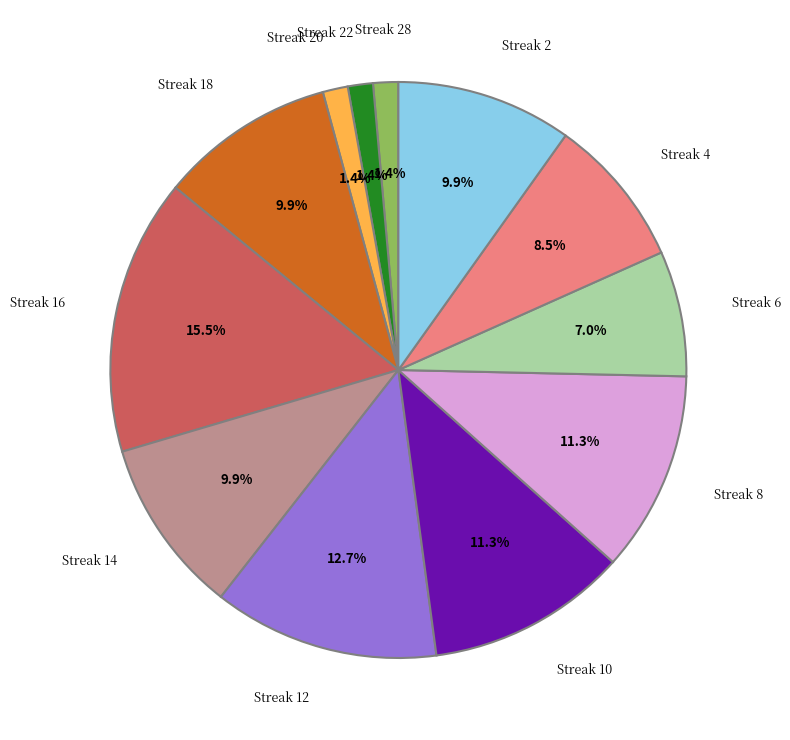

What is the ratio of the value at Streak 8 to the value at Streak 16?

0.7